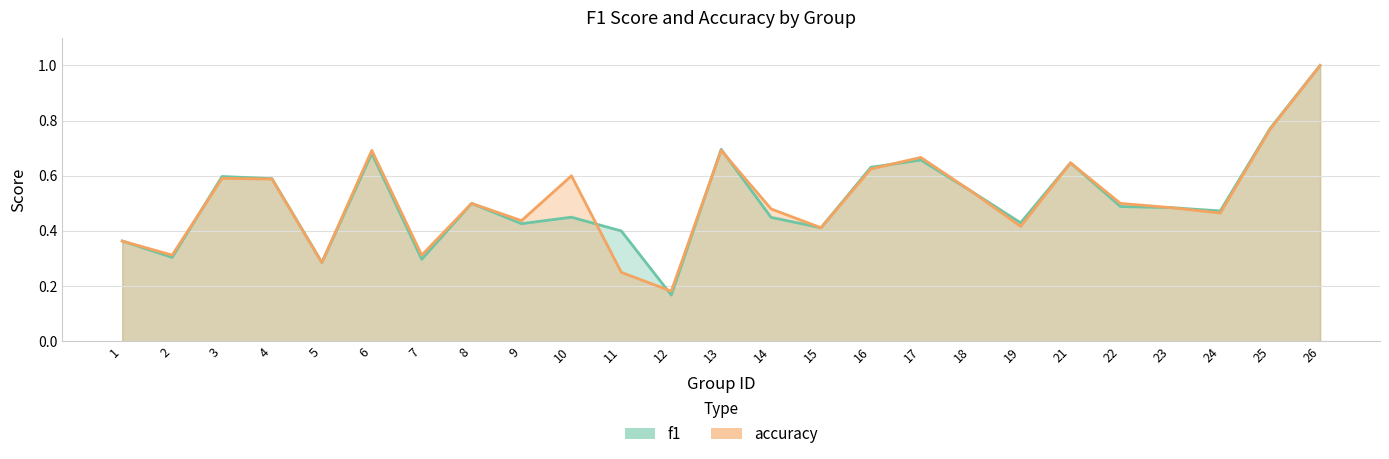

What value does the accuracy series have at 3?

0.6